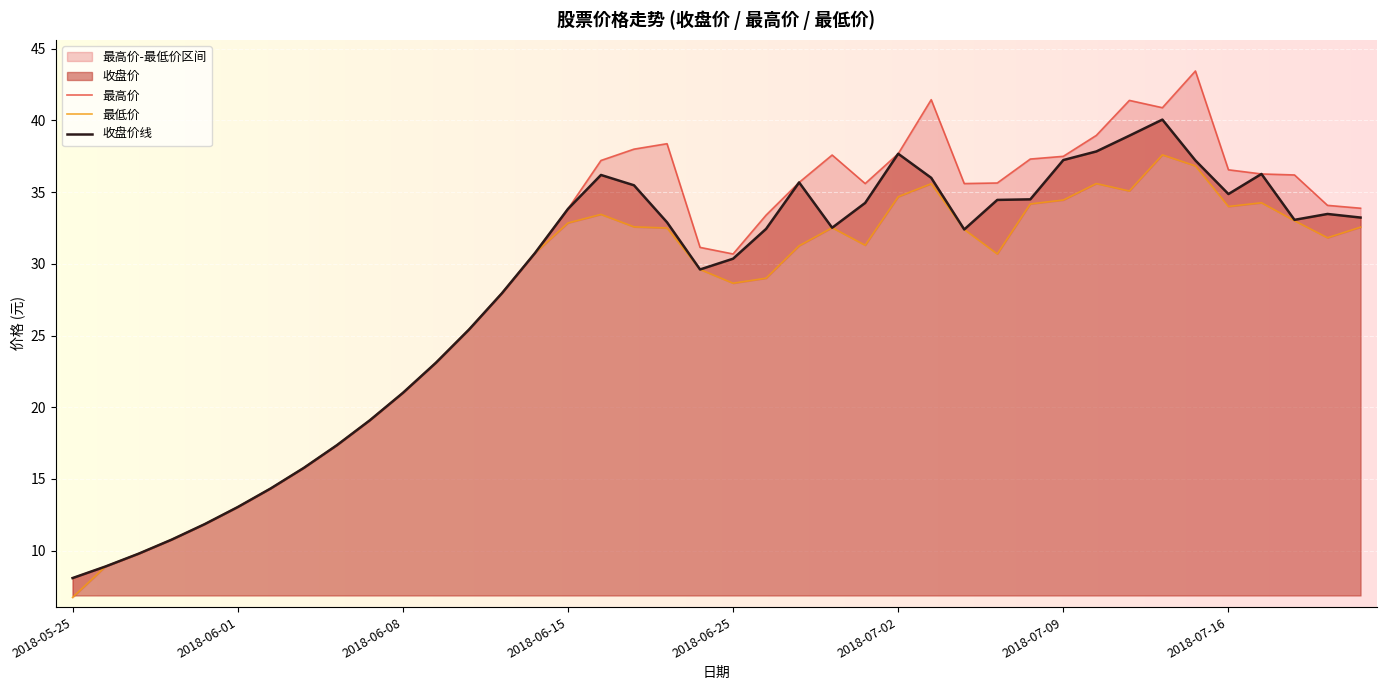

Where does the 收盘价线 series first go above 32?

2018-06-15